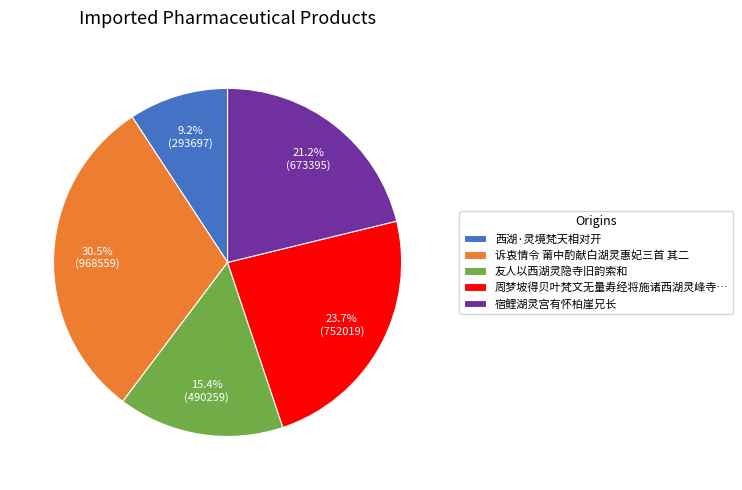

Which has a higher value, 宿鲤湖灵宫有怀柏崖兄长 or 西湖·灵境梵天相对开?

宿鲤湖灵宫有怀柏崖兄长